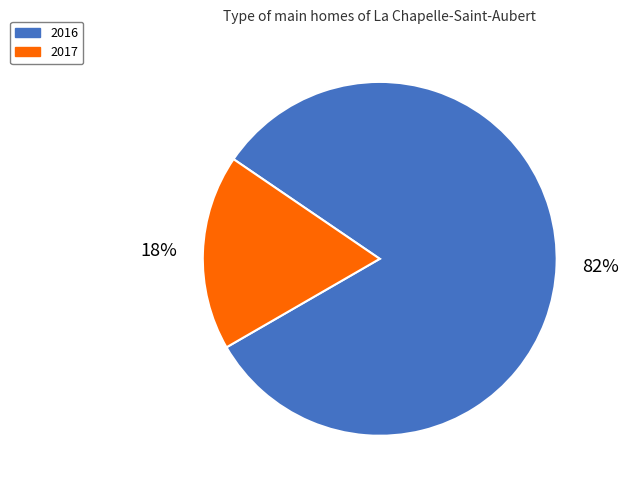

How many slices are in this pie chart?

2